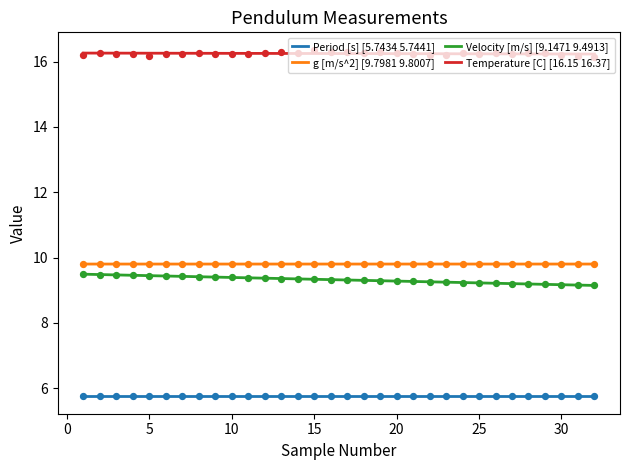

Which series contains the highest Y value?

Temperature [C] [16.15 16.37]